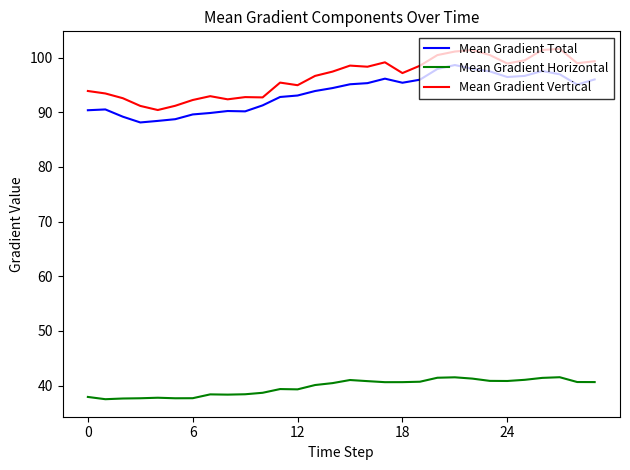

Does the chart have visible grid lines?

No